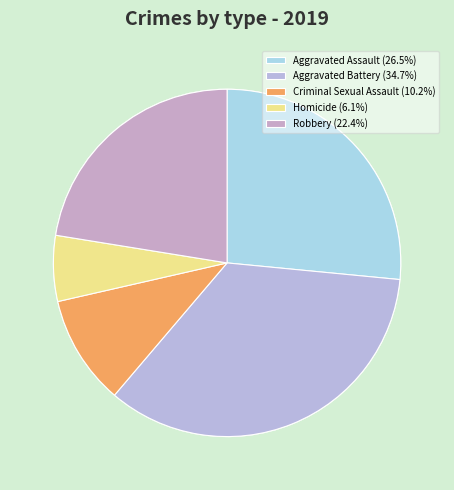

What percentage do Aggravated Assault and Robbery together represent?

49.0%